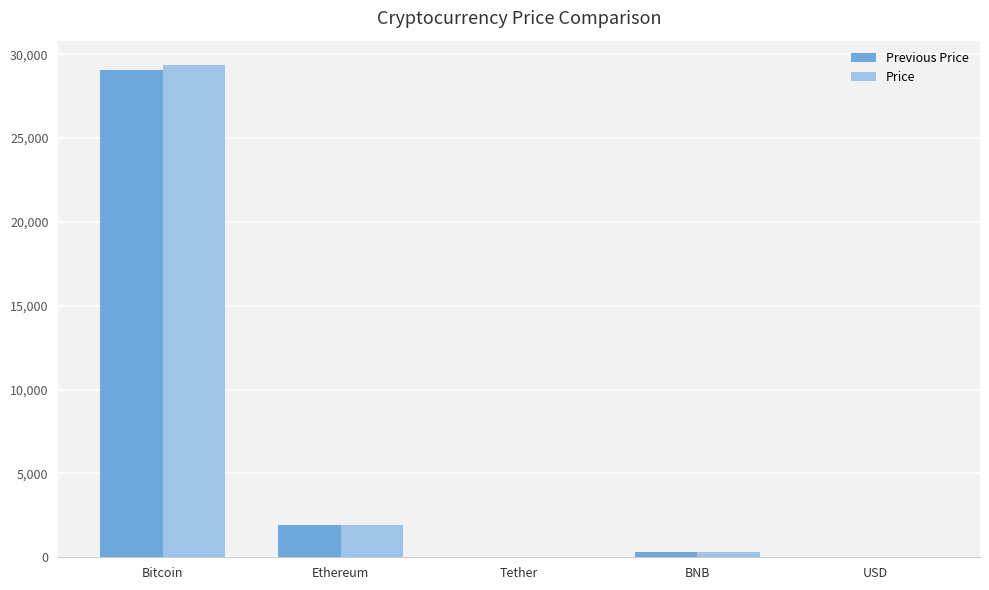

Are the bars horizontal?

No